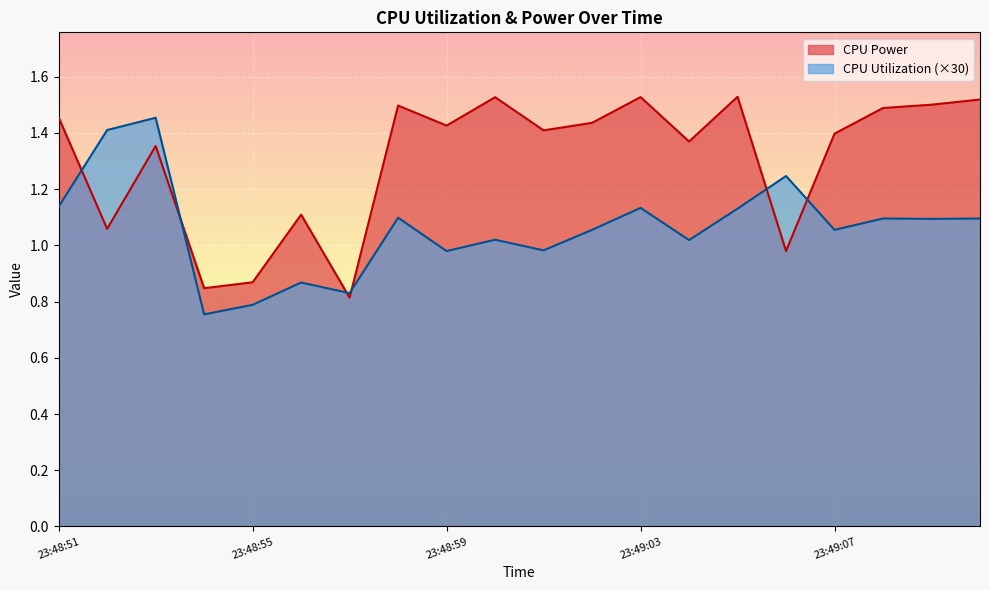

Does the chart display data point markers on the line(s)?

No